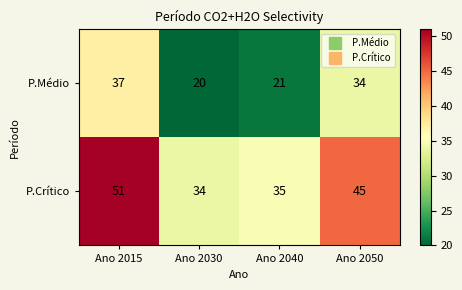

The P.Crítico series shows 34 at Ano 2030. True or false?

True